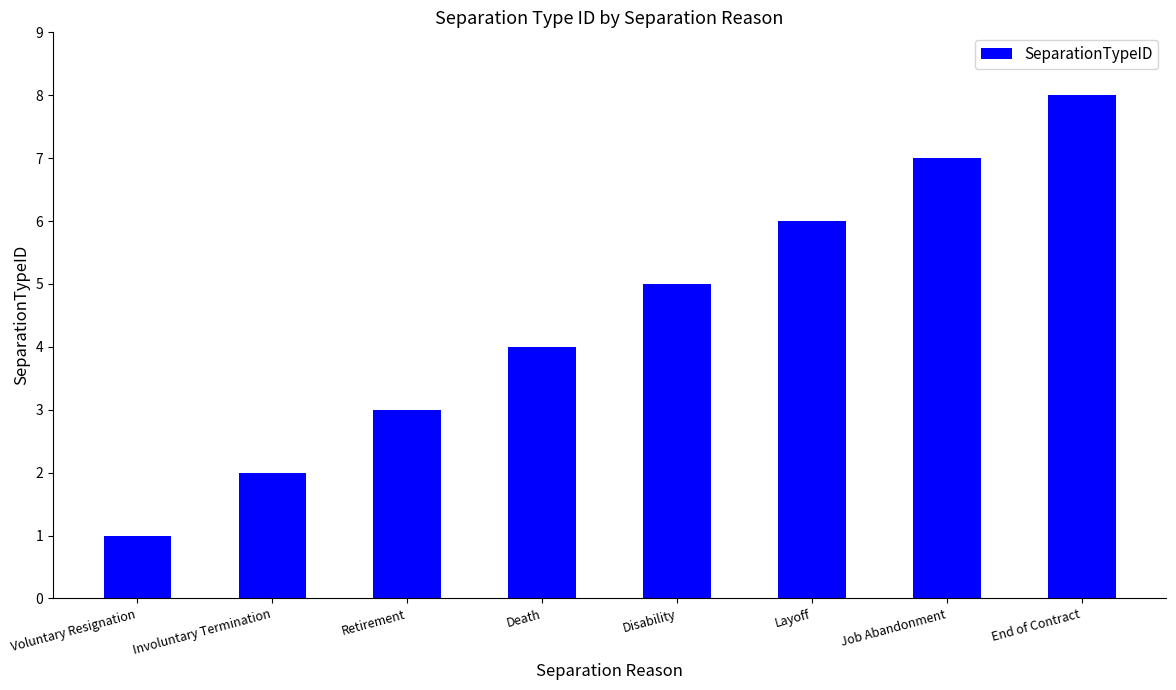

What is the change in value from Disability to End of Contract?

+3